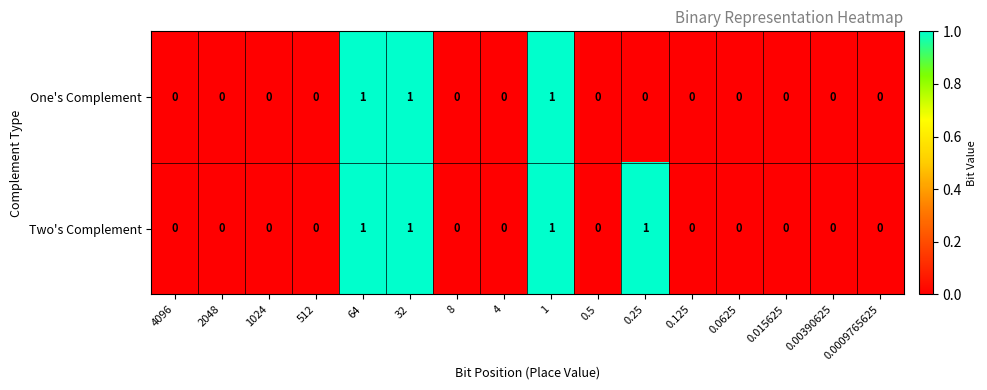

Which series has the largest total across all categories?

Two's Complement